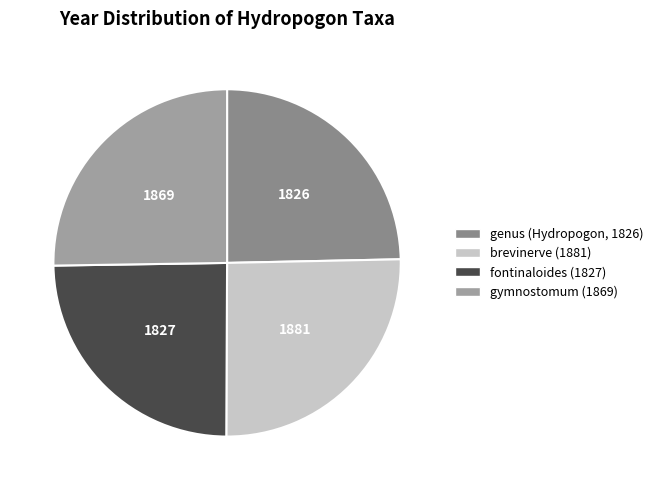

The brevinerve (1881) slice represents 36% of the pie. True or false?

False